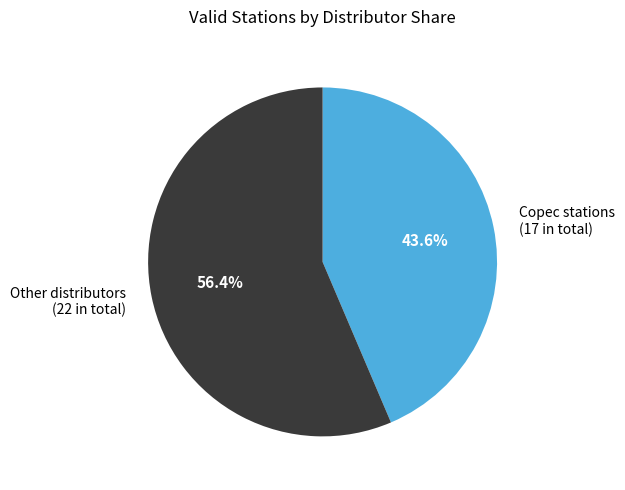

Is the sum of Other distributors (22 in total) and Copec stations (17 in total) greater than half?

Yes